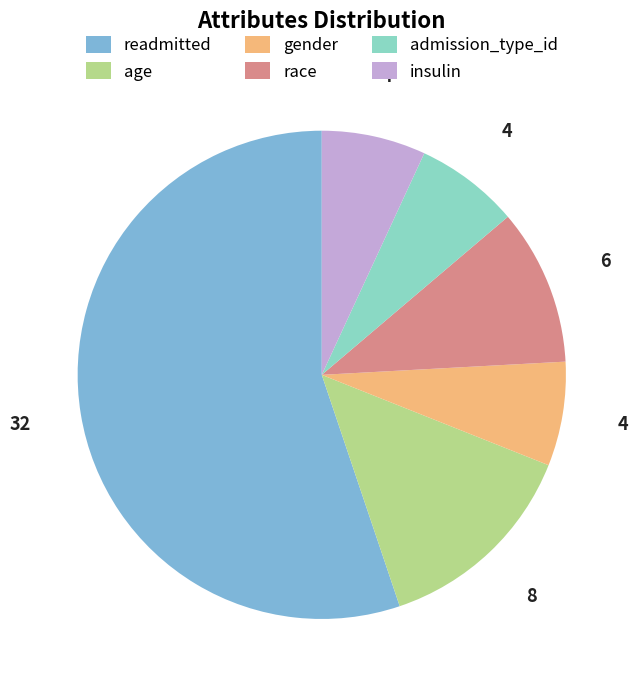

Does any single category account for the majority?

Yes